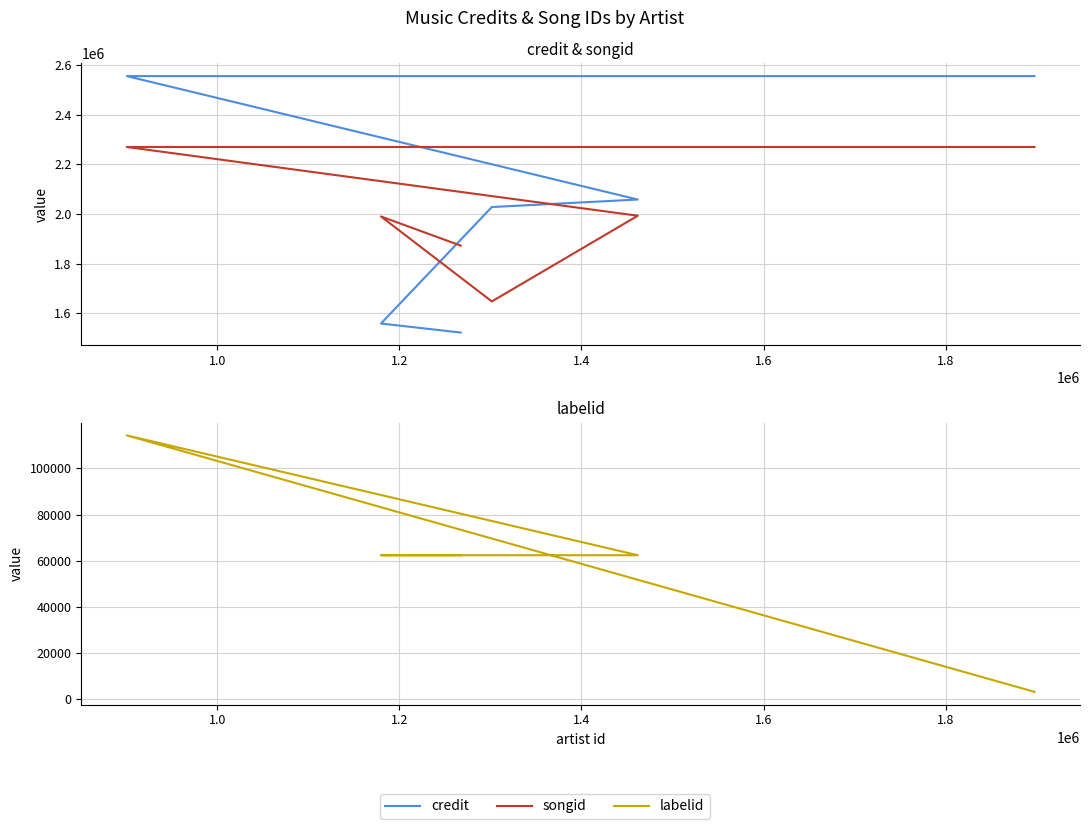

Read the songid value at 1.6.

2270042